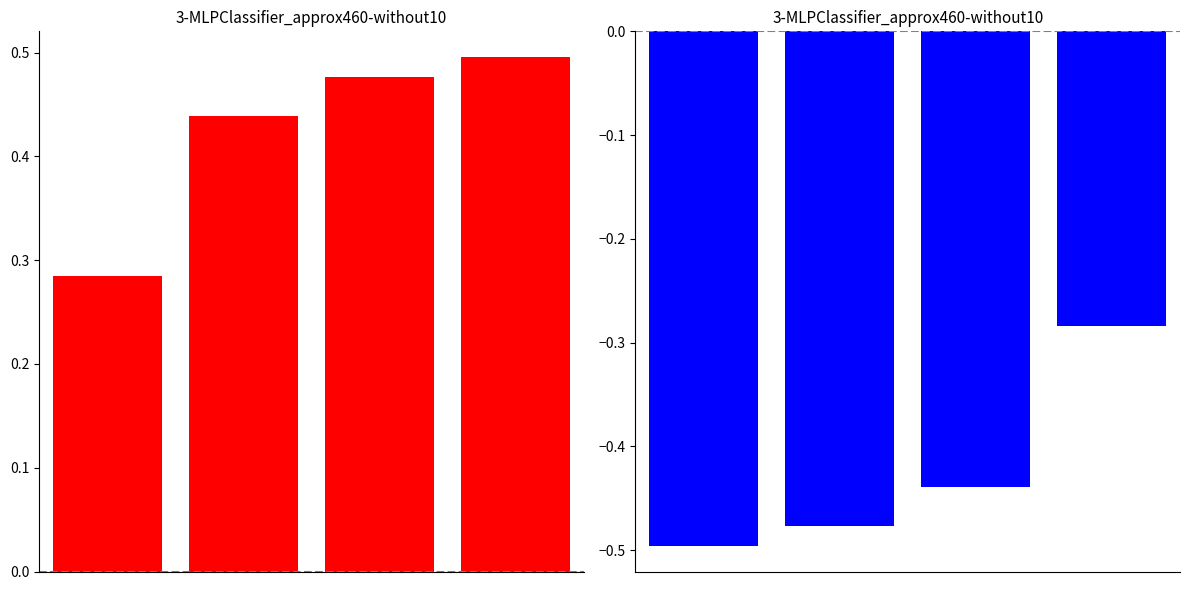

Reading left to right, extract all data points from this chart.

prey_fitness: 0.3	0.4	0.5	0.5
predator_fitness: -0.5	-0.5	-0.4	-0.3